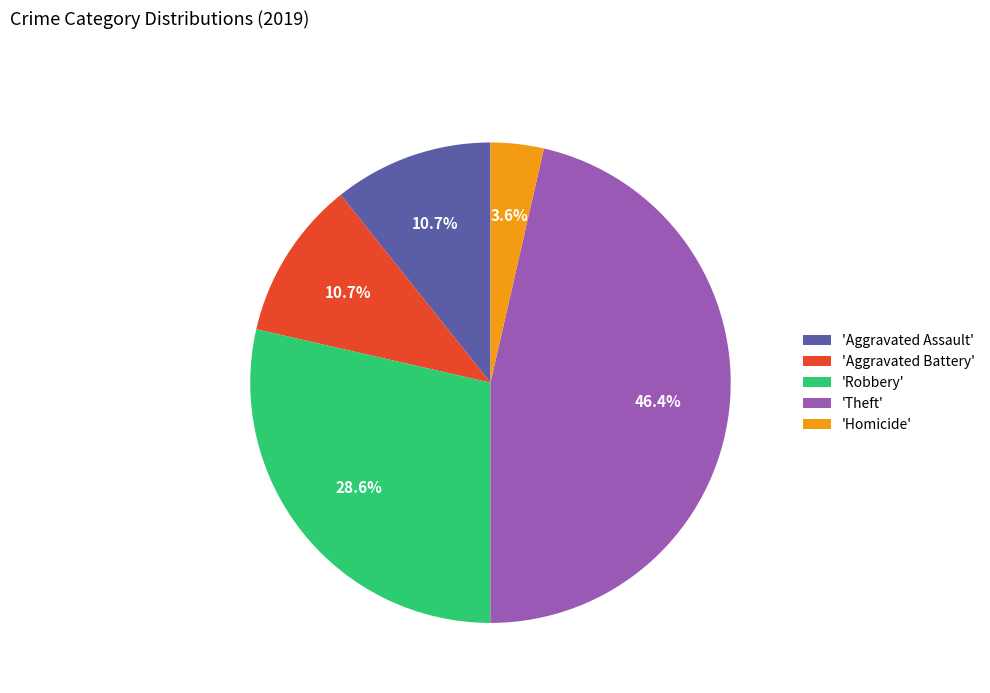

What percentage is NOT represented by 'Theft'?

53.6%